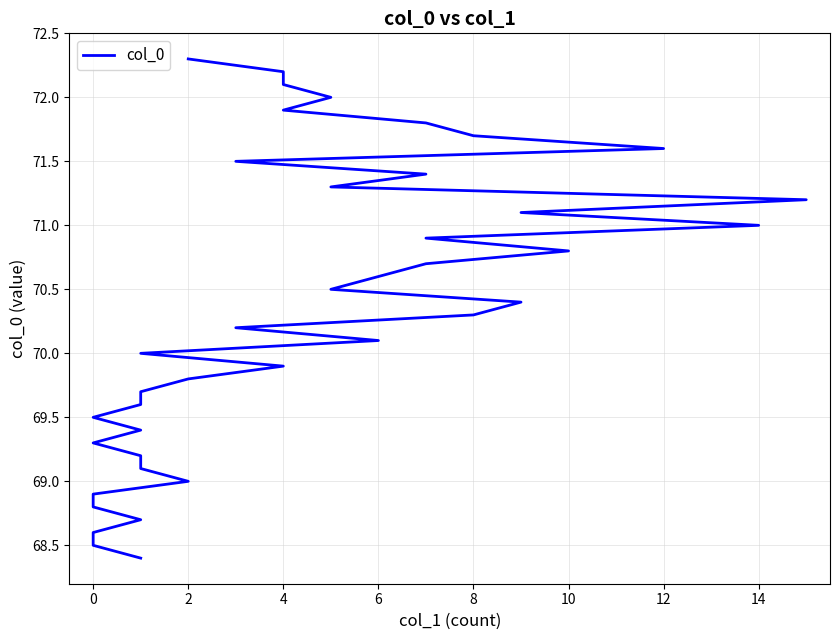

The value at 6 is 70.6. True or false?

True